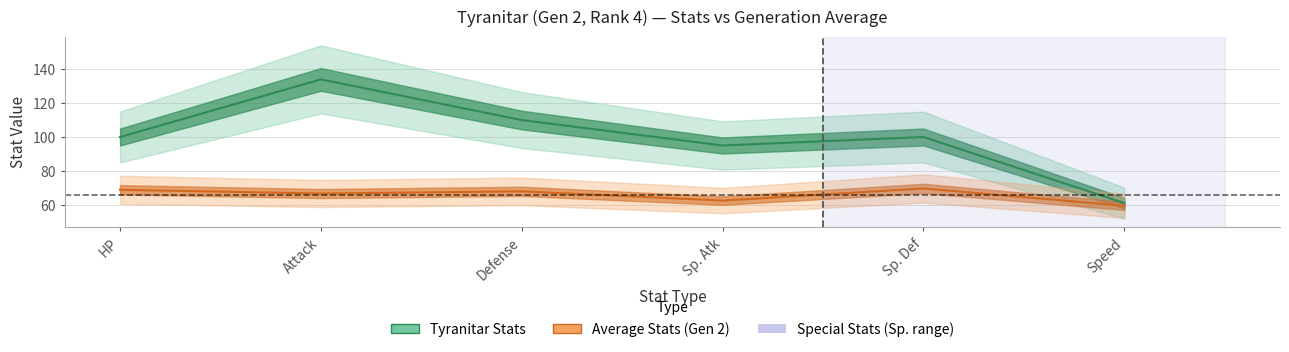

What is the sum of the values at HP and Sp. Def?

200